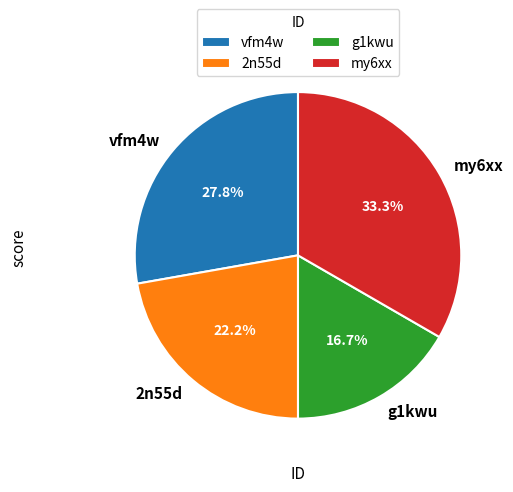

What percentage is the vfm4w slice, to the nearest percent?

28%